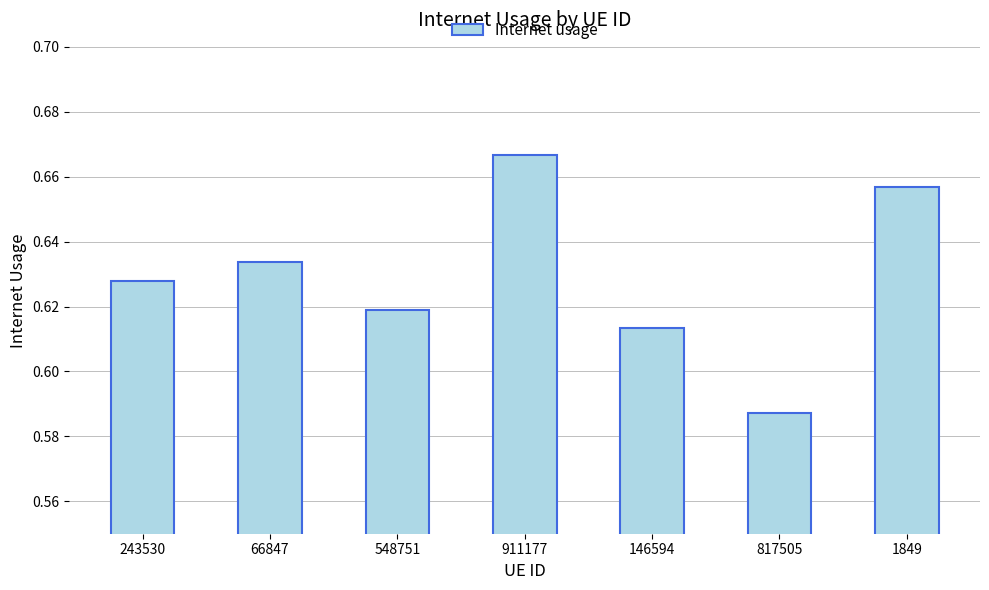

What position from the left is 146594?

5